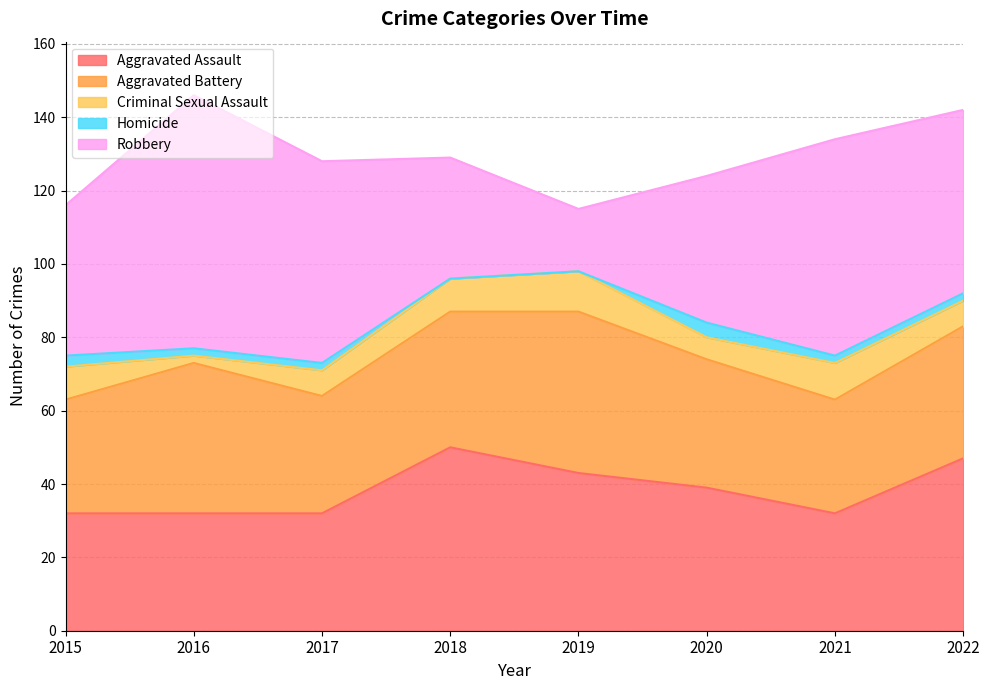

What is the difference between the highest and lowest values at 2018?

50